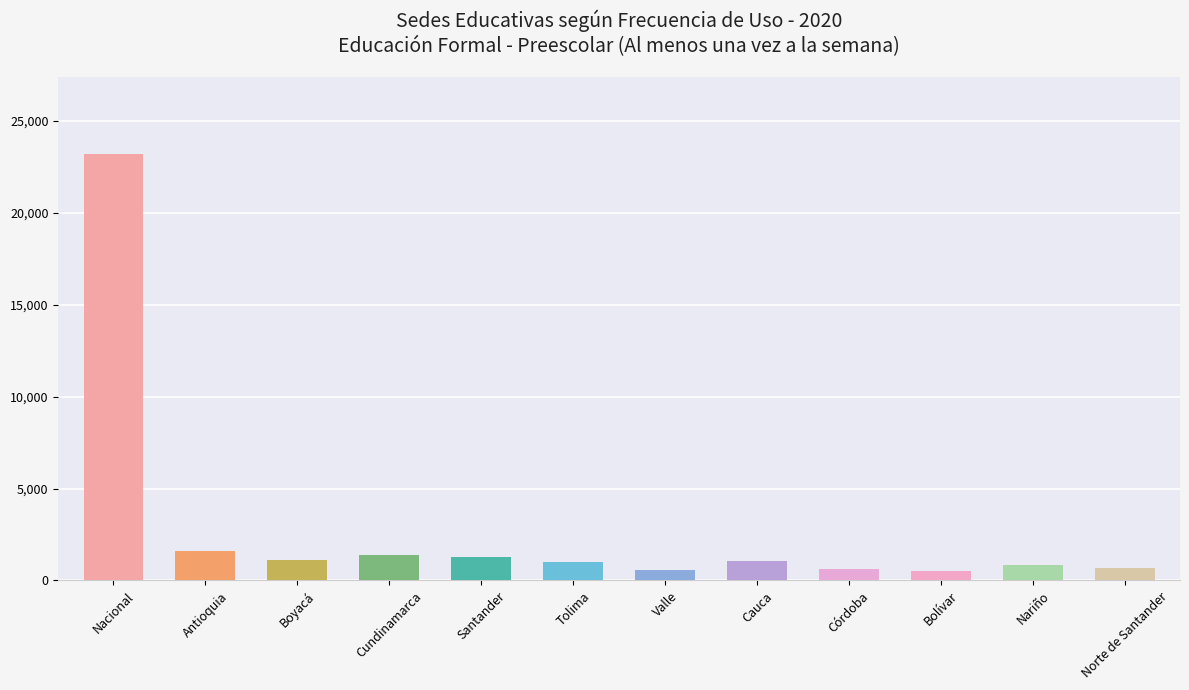

The value at Antioquia is 1580. True or false?

True